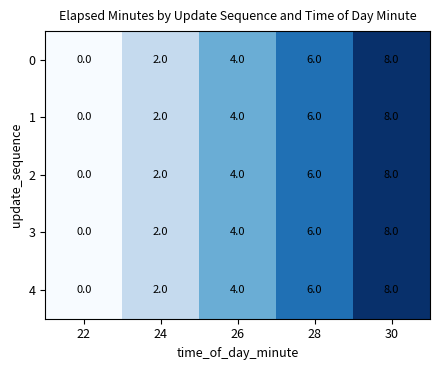

How many 1 values are between 2 and 6?

3